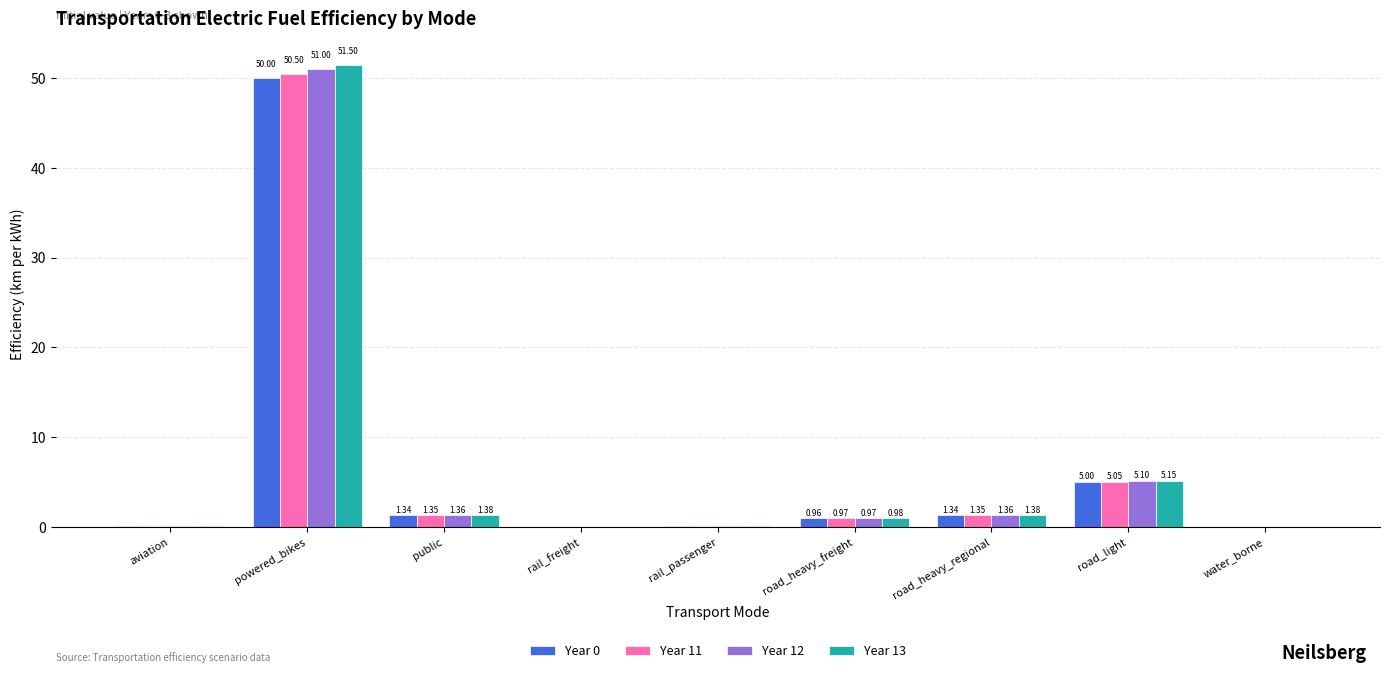

How many data points does each series have?

9